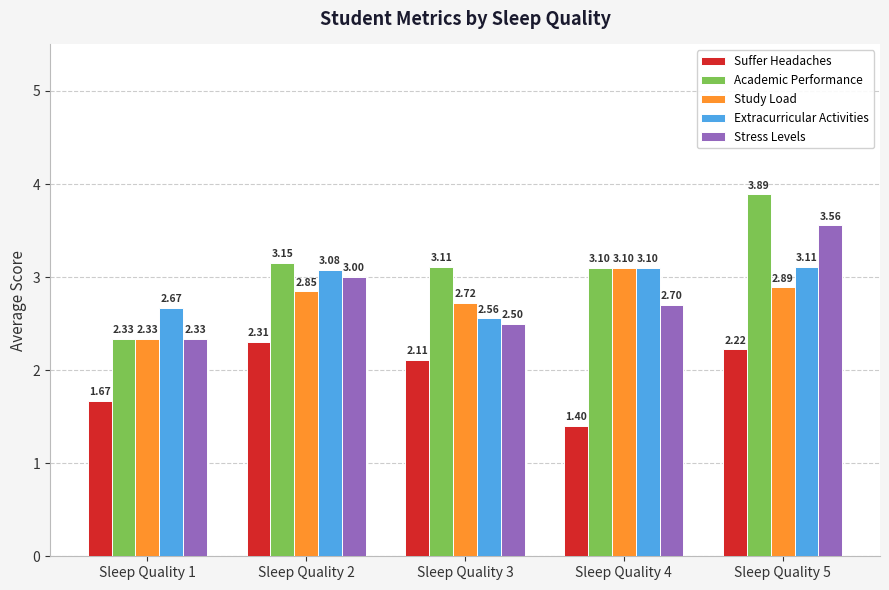

What is the difference between the second highest and second lowest values in the Extracurricular Activities series?

0.4